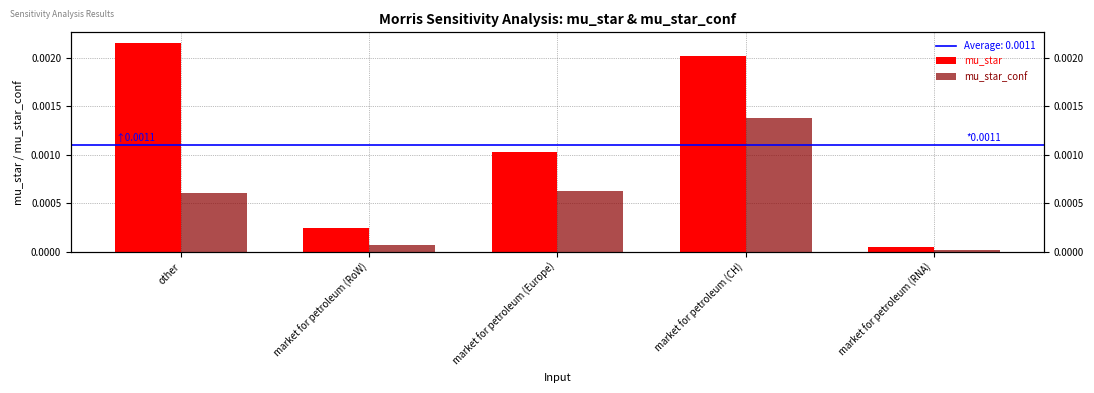

At which label does mu_star reach its minimum?

market for petroleum (RNA)